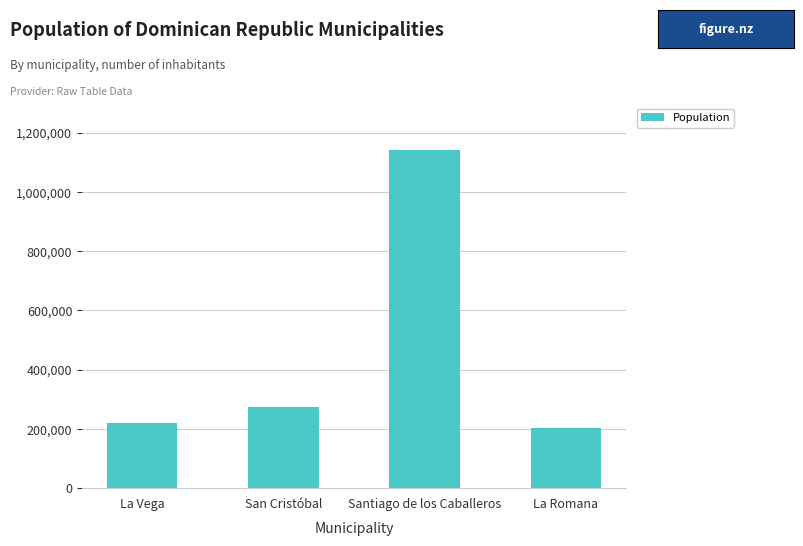

Are the bars horizontal?

No